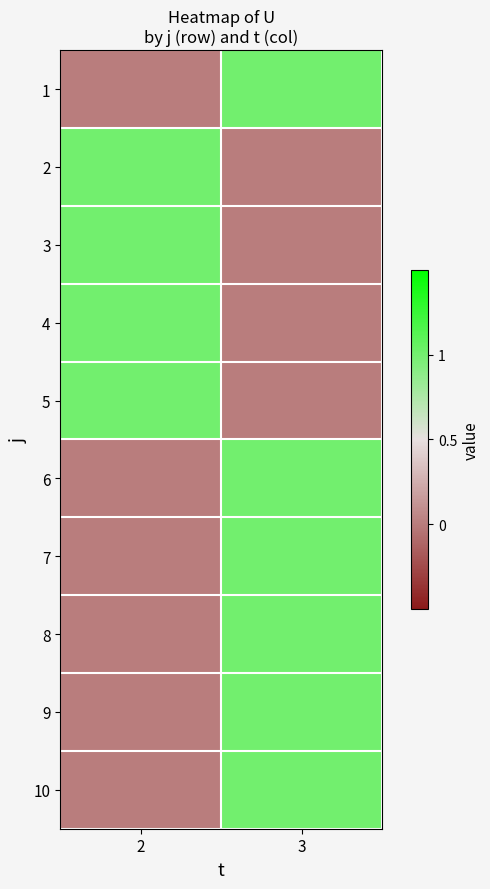

Reading left to right, transcribe all the data shown in this chart.

1: 2=0	3=1
2: 2=1	3=0
3: 2=1	3=0
4: 2=1	3=0
5: 2=1	3=0
6: 2=0	3=1
7: 2=0	3=1
8: 2=0	3=1
9: 2=0	3=1
10: 2=0	3=1